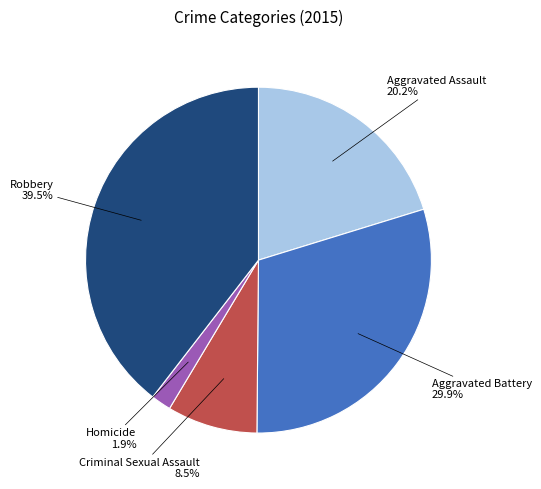

Does any single category account for the majority?

No